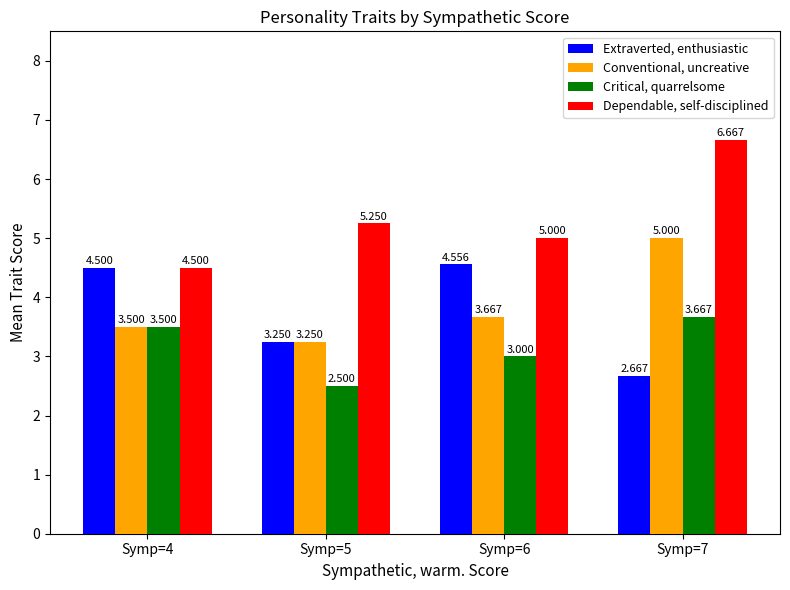

Between Symp=5 and Symp=6, which series saw the biggest shift?

Extraverted, enthusiastic